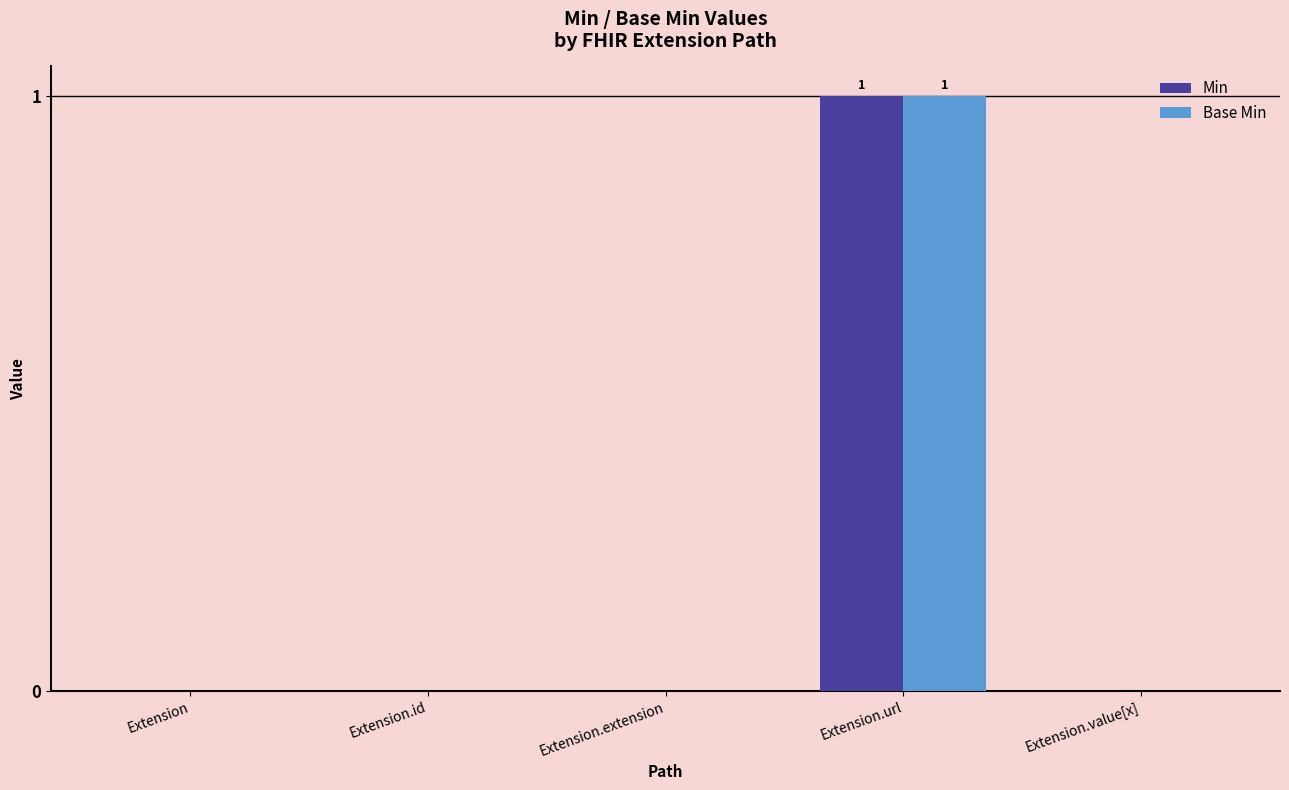

Which category has the highest value across all series?

Extension.url